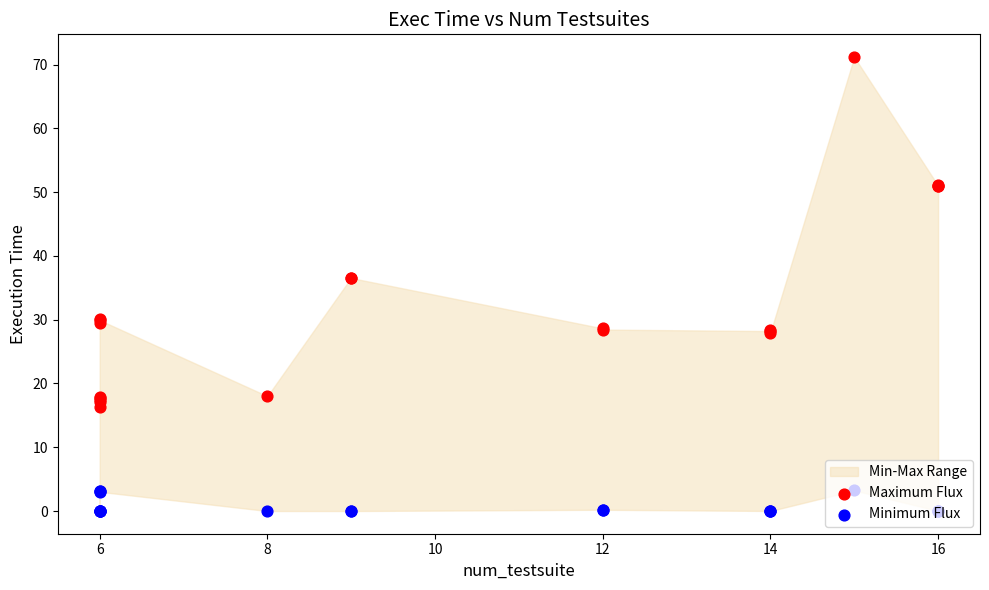

Which series has the largest Y range (max minus min)?

Maximum Flux